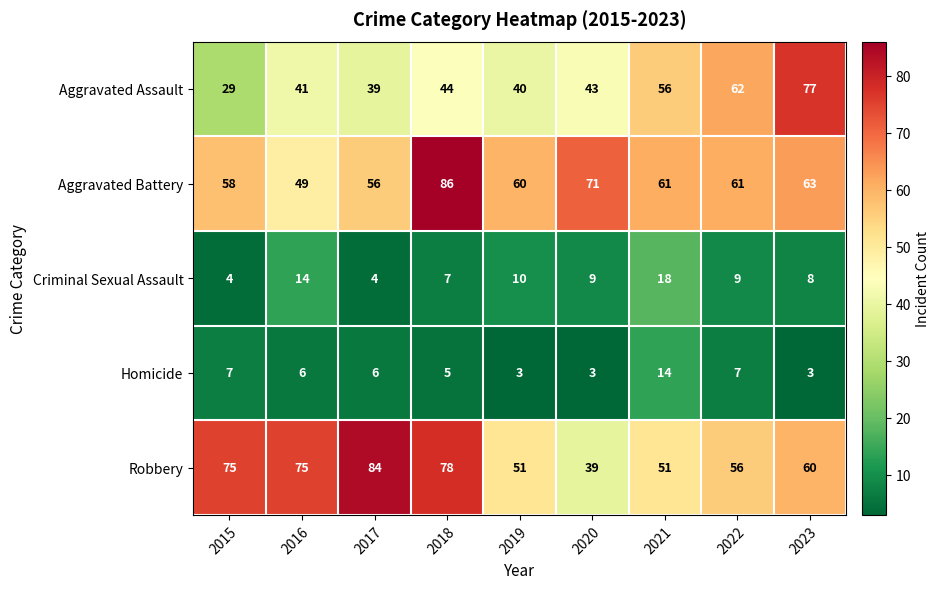

The Homicide series shows 3 at 2018. True or false?

False